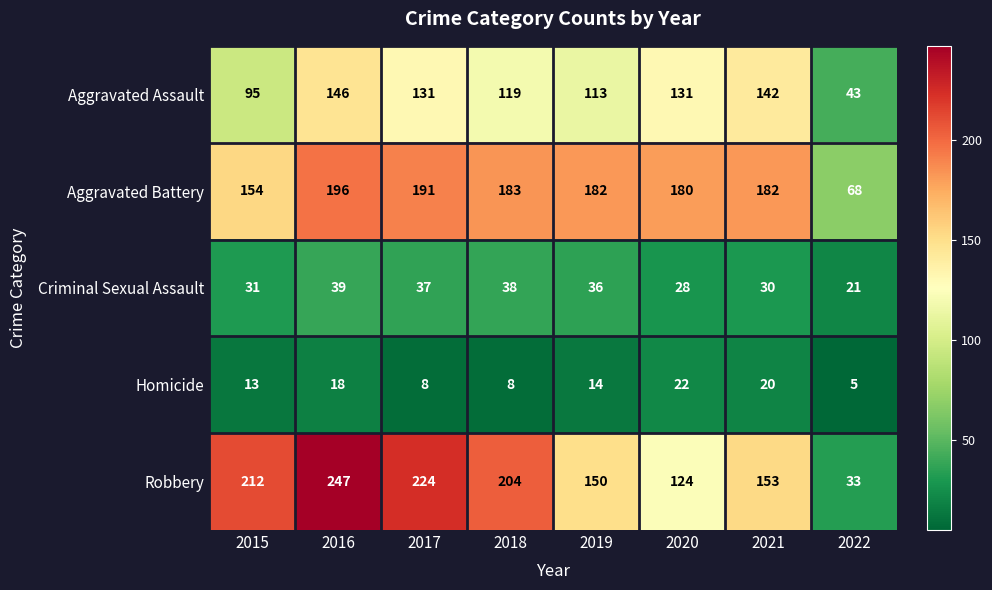

What is the total value across all series at 2020?

485